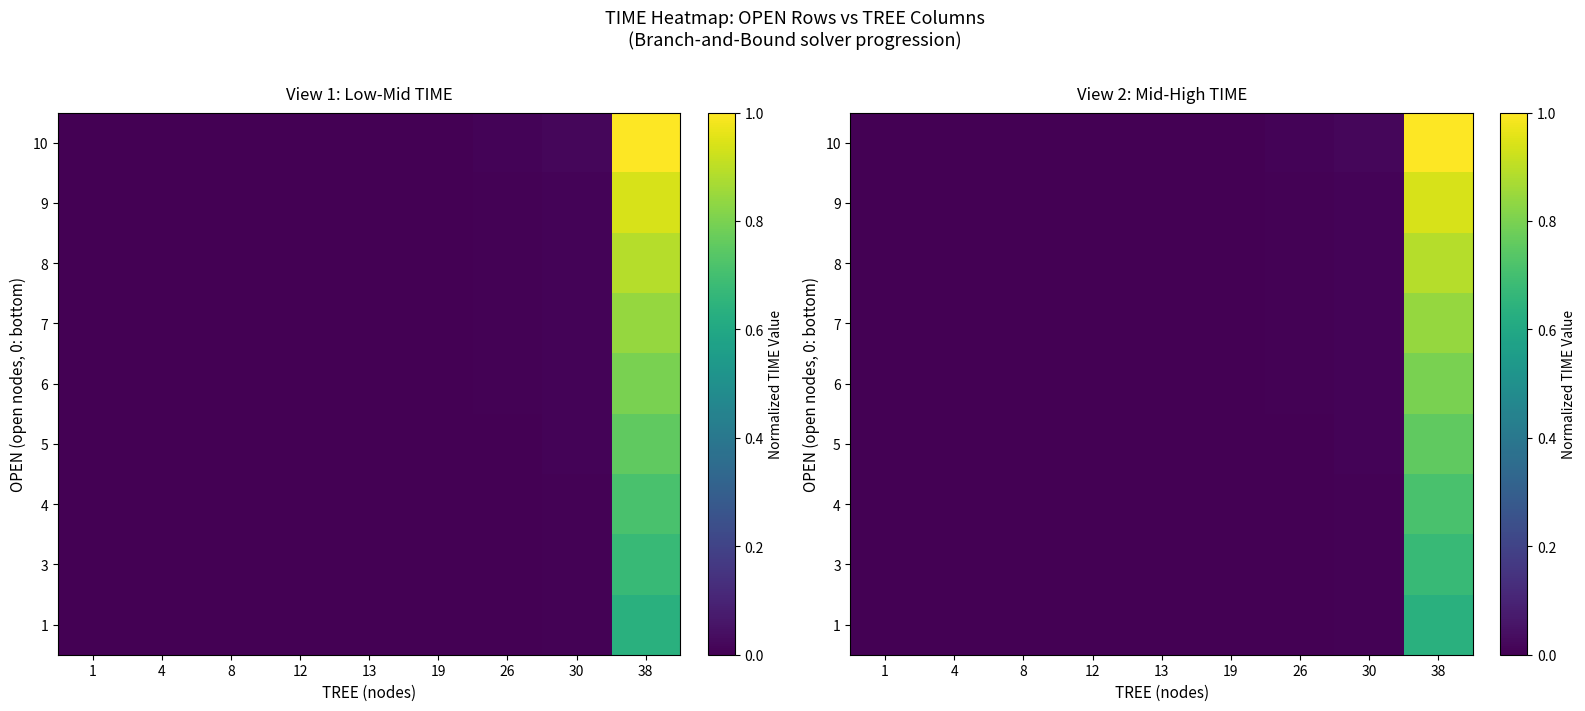

What is the total value across all series at 38?

7.3